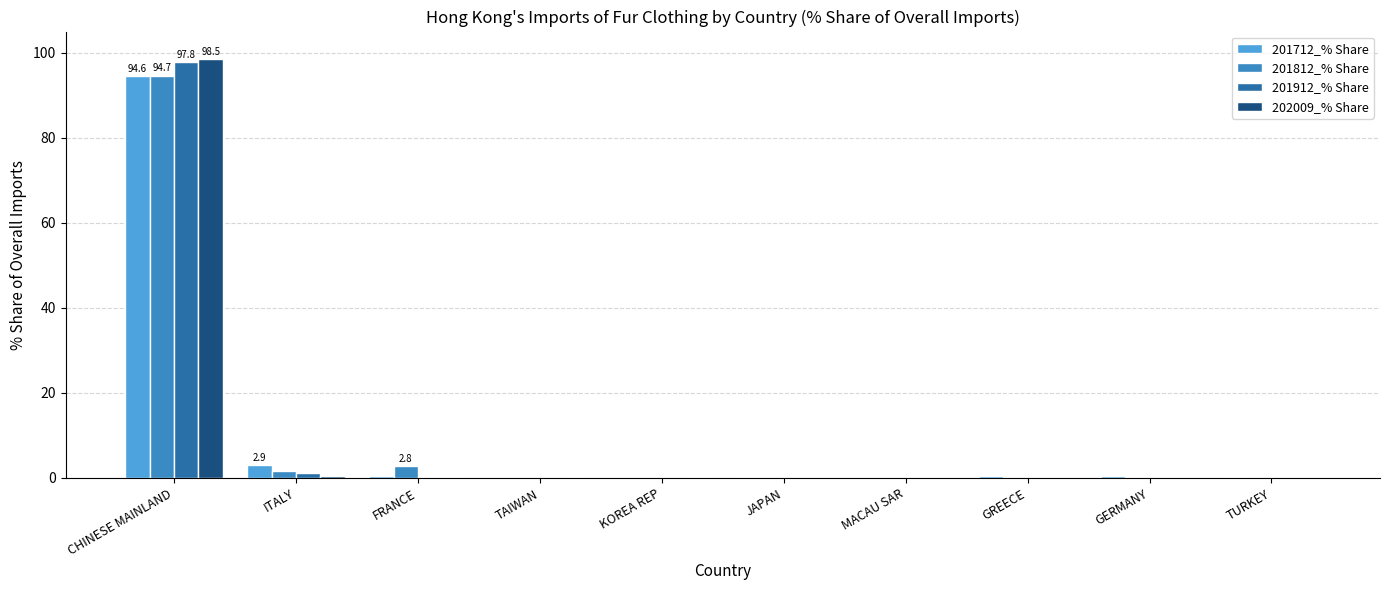

What is the label of the 6th bar from the left?

JAPAN